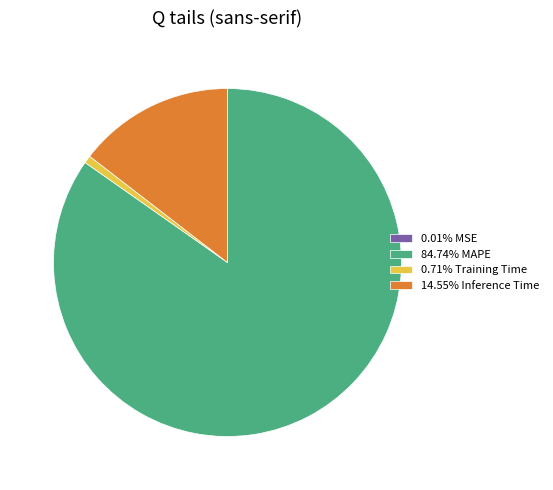

Does 84.74% MAPE account for over 50% of the chart?

Yes